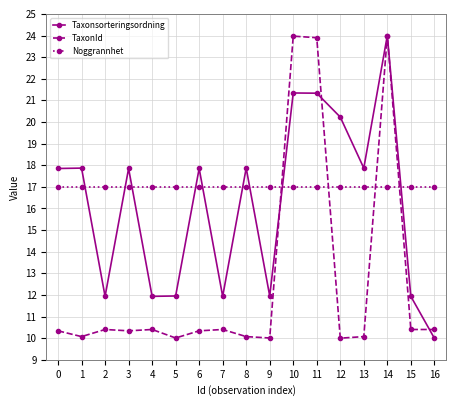

Is the value of Taxonsorteringsordning at 13 greater than the value of TaxonId at 16?

Yes